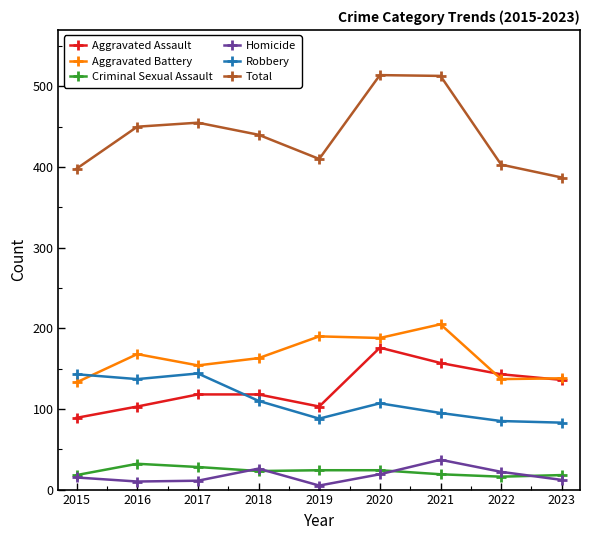

What is the spread (max minus min) of values at 2018?

417